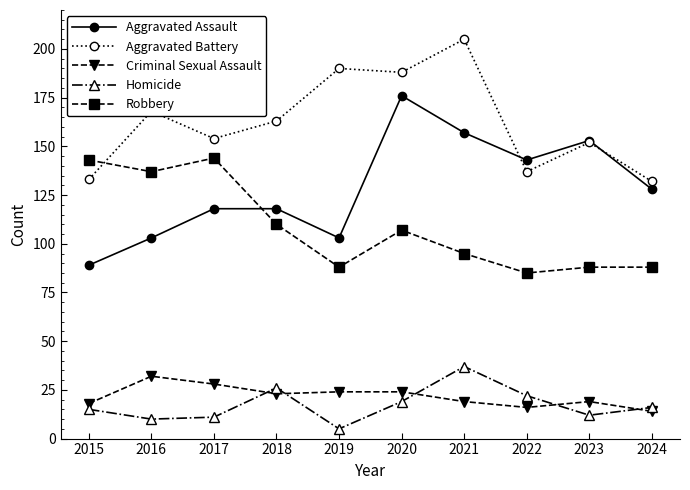

What is the value of the Aggravated Assault point at the 3rd from the left?

118